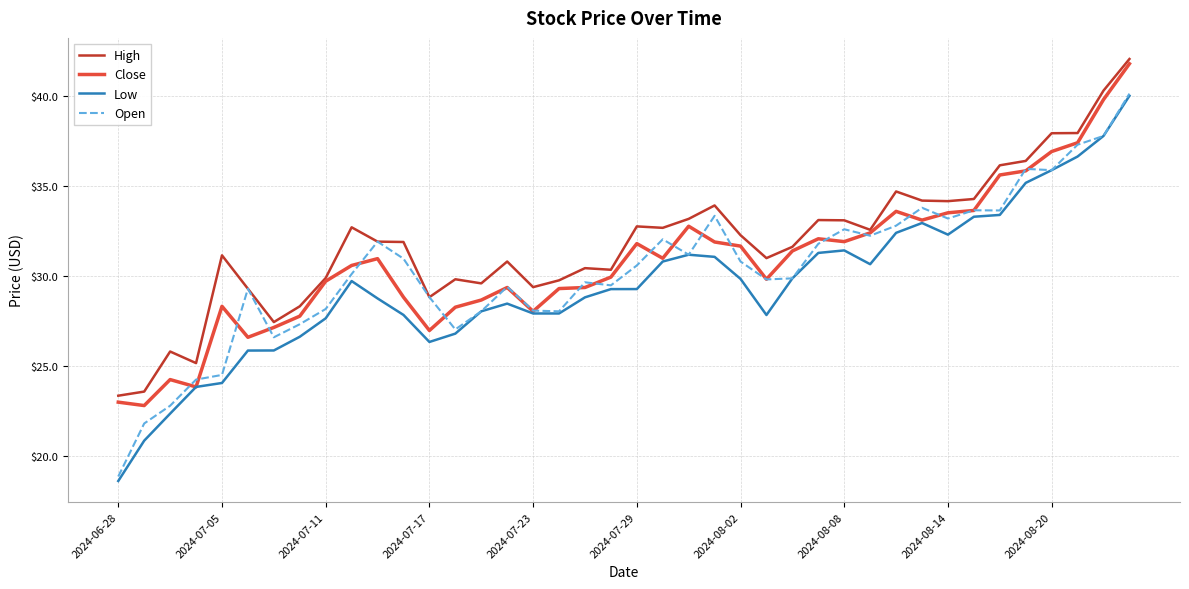

What is the minimum value shown in the chart?

18.6